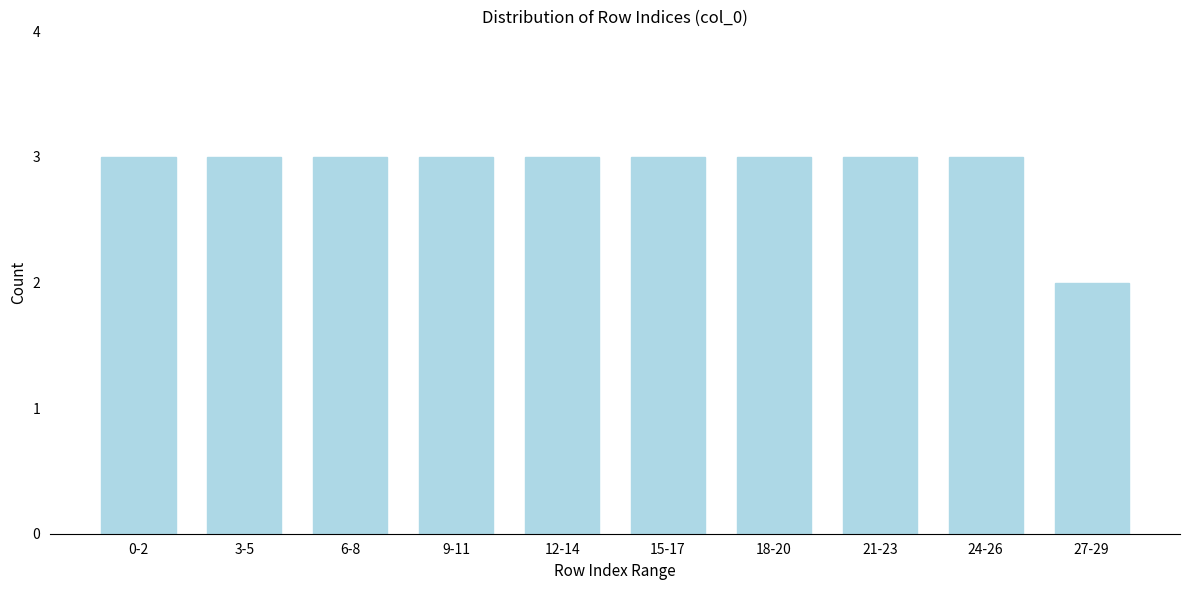

Reading left to right, list all the values displayed in this chart.

3	3	3	3	3	3	3	3	3	2